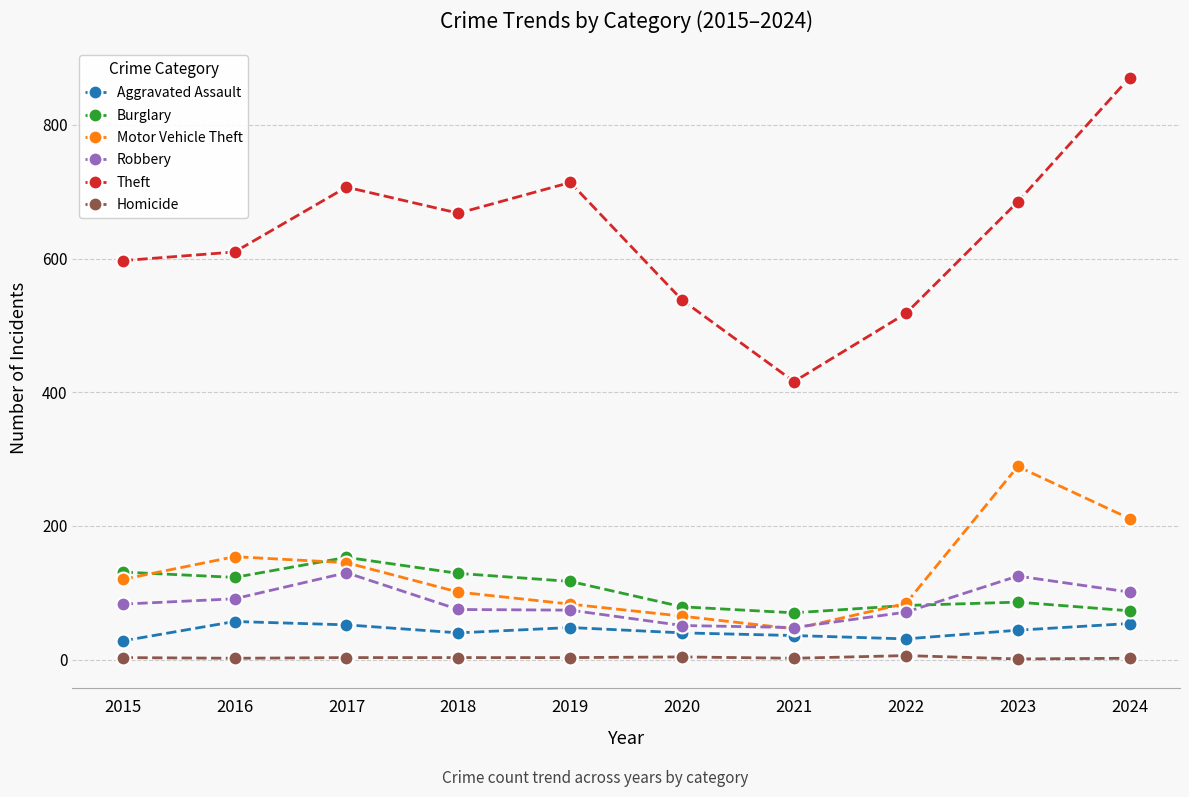

At which category does Theft reach its first local valley?

2018